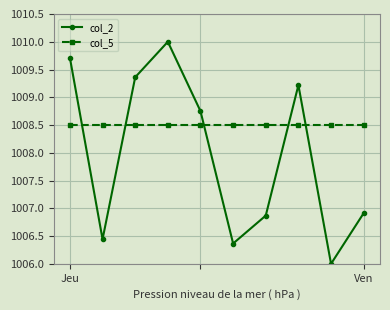

How many times do col_5 and col_2 cross each other?

5